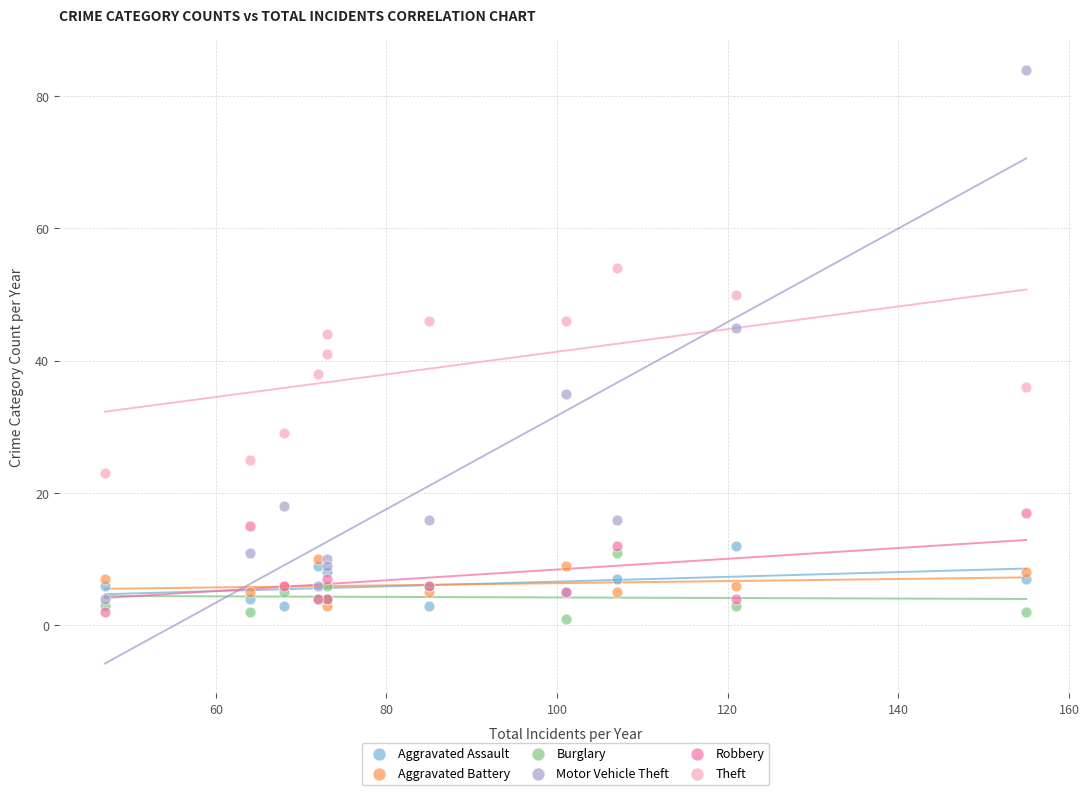

What are all the series names shown in the legend?

Aggravated Assault, Aggravated Battery, Burglary, Motor Vehicle Theft, Robbery, Theft